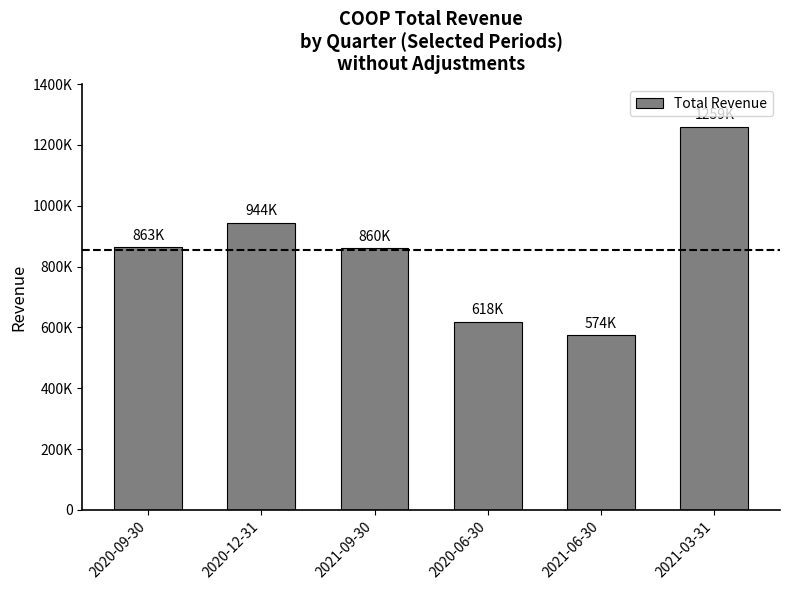

What is the label of the 6th bar from the right?

2020-09-30